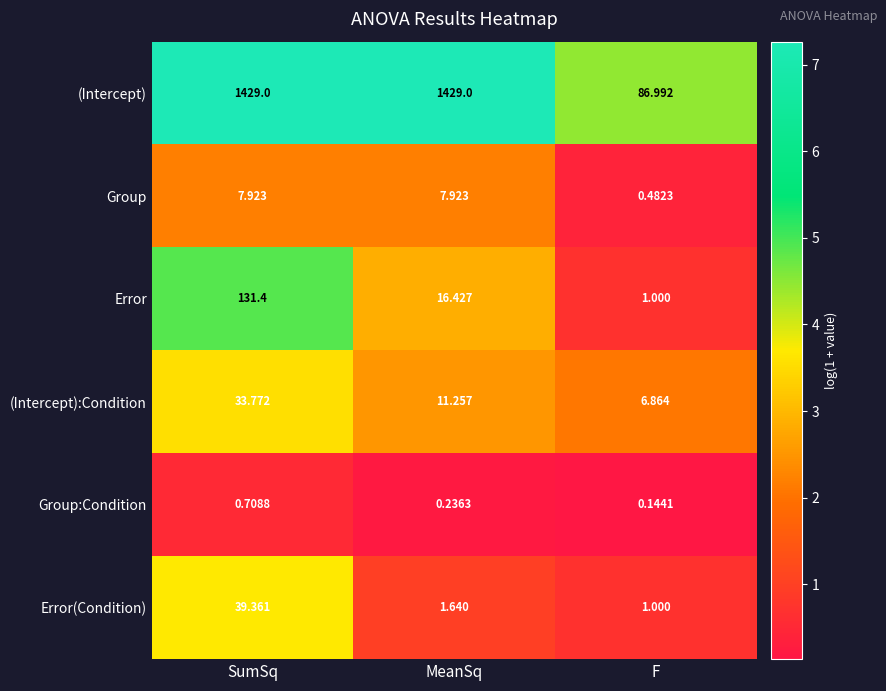

At which label does (Intercept):Condition first exceed 11?

SumSq